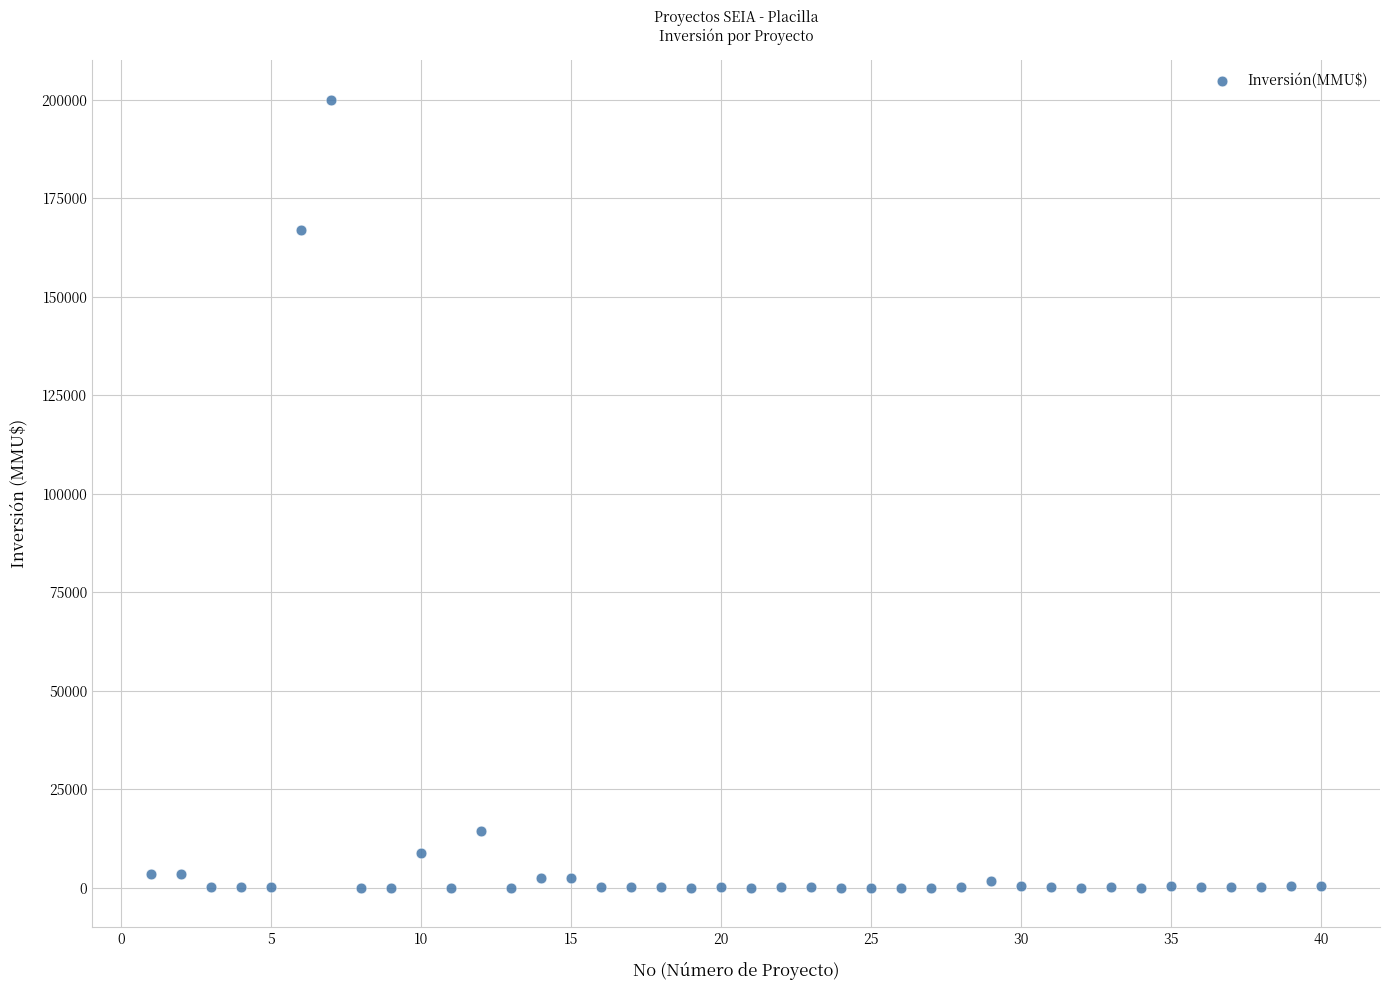

What Y value in the scatter plot is closest to 100000?

167000